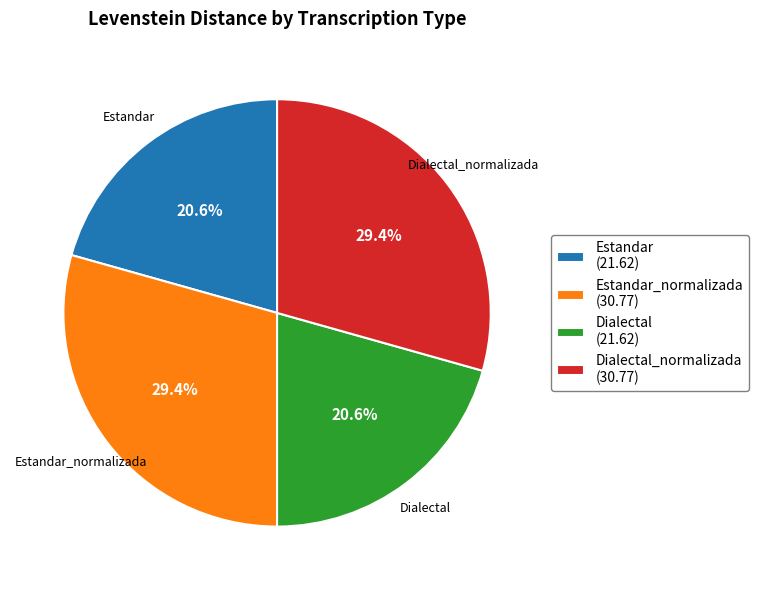

What percentage is NOT represented by Estandar?

79.4%